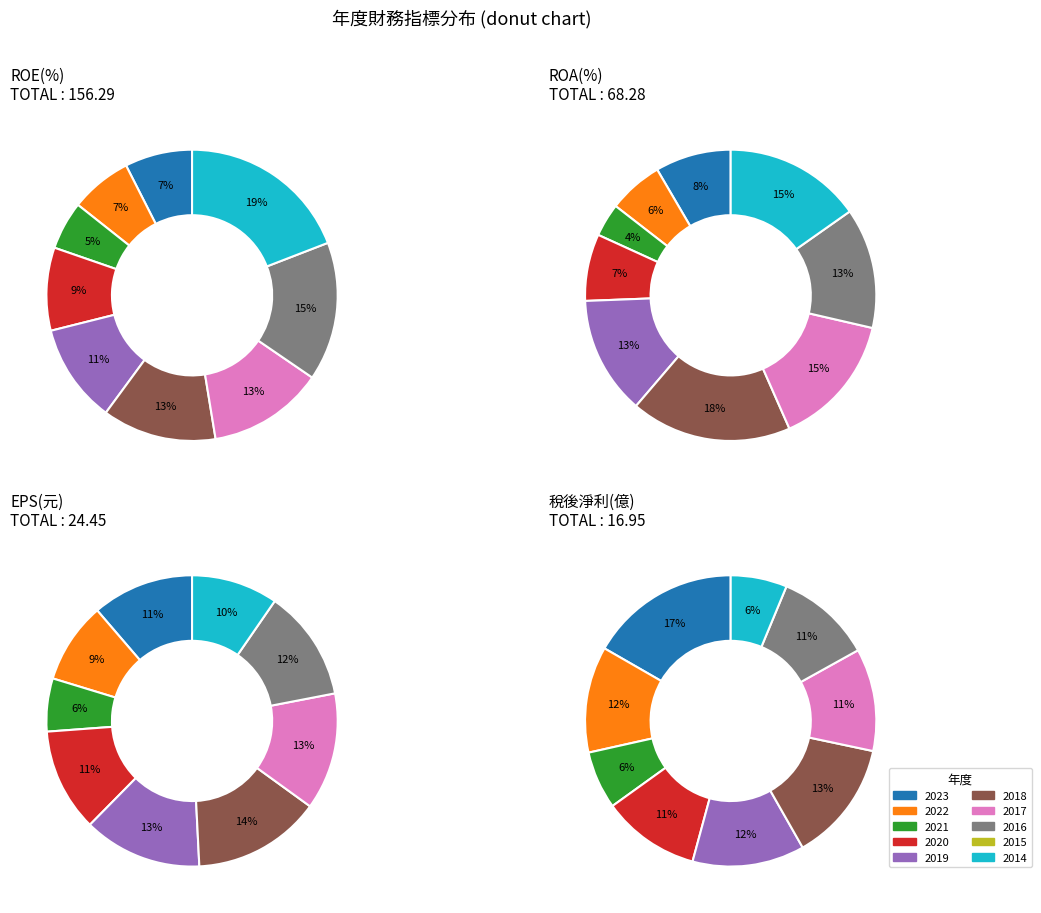

Which series has the widest spread of values?

ROE(%)